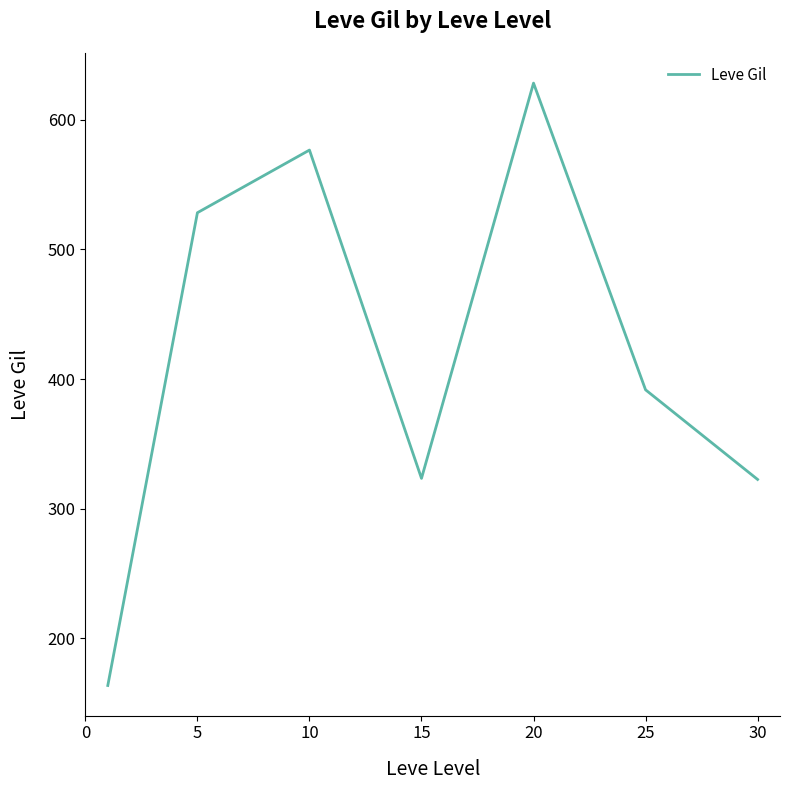

What is the greatest value displayed?

628.3